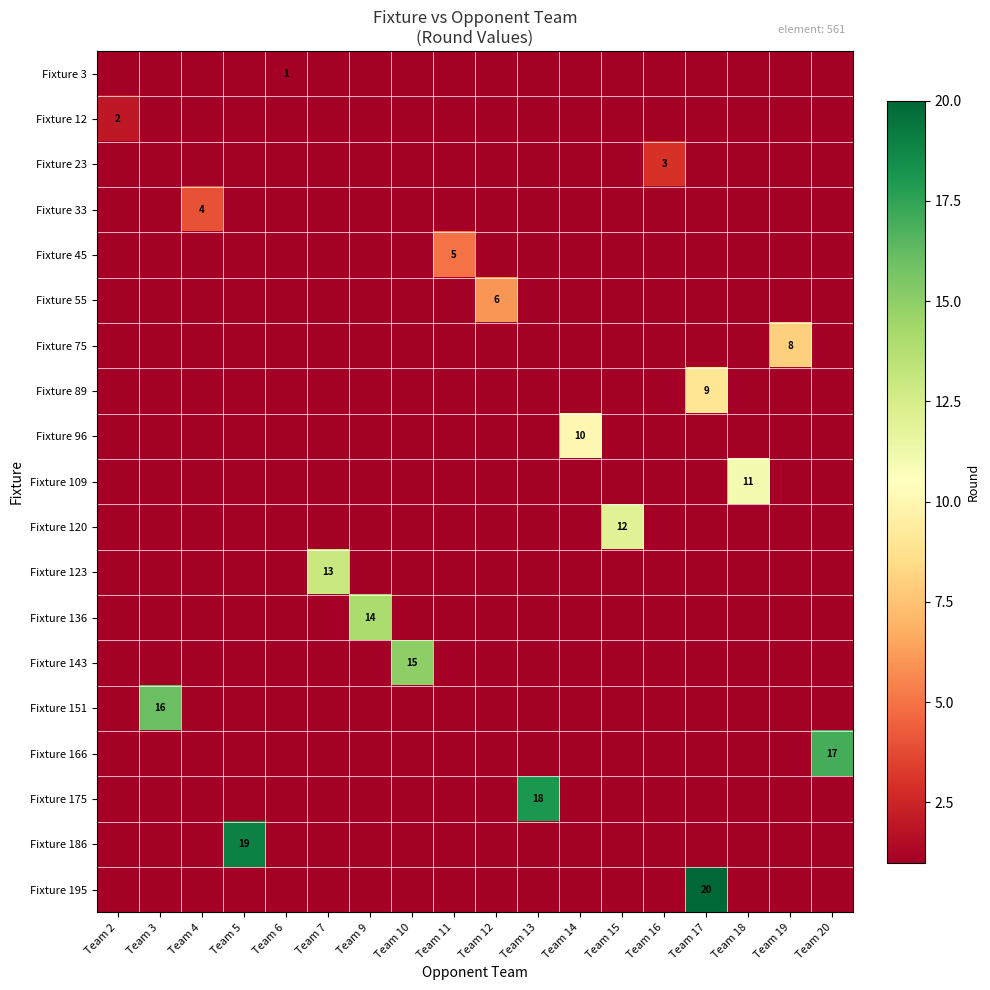

True or false: Fixture 175 has a value of 18 at Team 13.

True